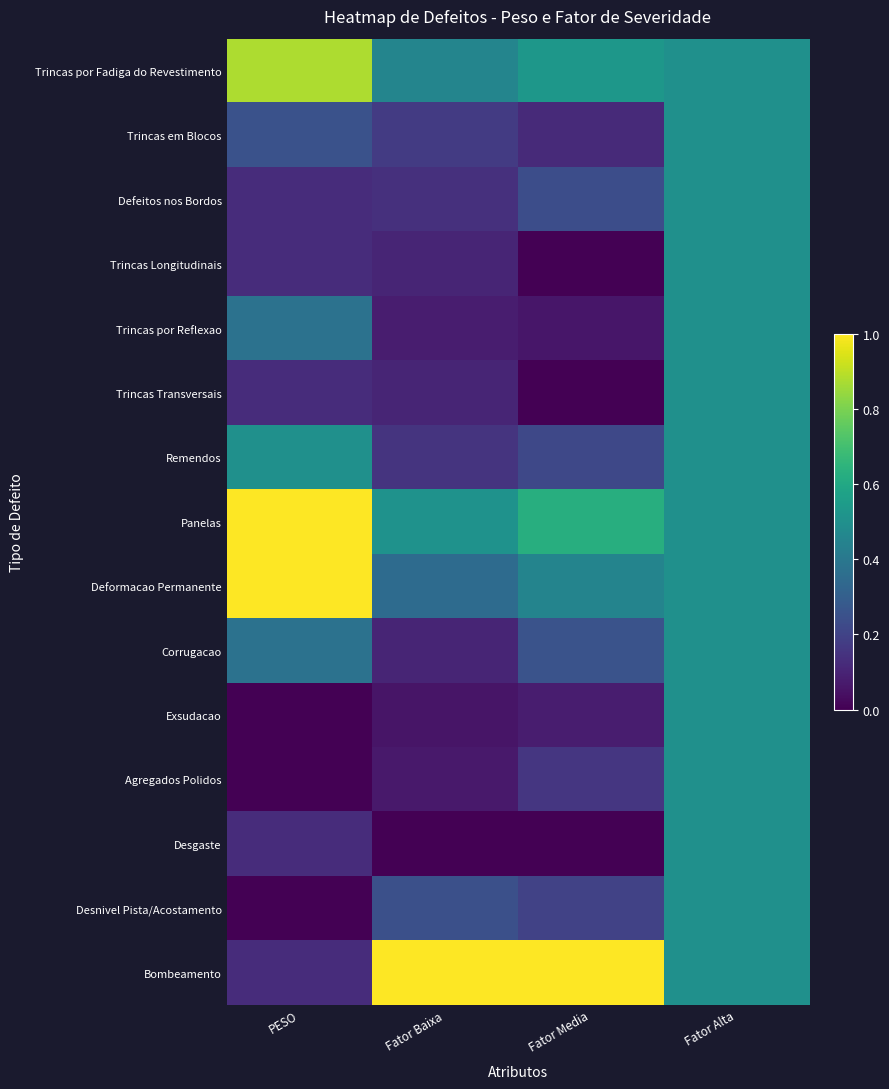

Reading left to right, extract all data points from this chart.

Trincas por Fadiga do Revestimento: PESO=0.9	Fator Baixa=0.5	Fator Media=0.5	Fator Alta=0.5
Trincas em Blocos: PESO=0.2	Fator Baixa=0.2	Fator Media=0.1	Fator Alta=0.5
Defeitos nos Bordos: PESO=0.1	Fator Baixa=0.1	Fator Media=0.2	Fator Alta=0.5
Trincas Longitudinais: PESO=0.1	Fator Baixa=0.1	Fator Media=0.0	Fator Alta=0.5
Trincas por Reflexao: PESO=0.4	Fator Baixa=0.1	Fator Media=0.1	Fator Alta=0.5
Trincas Transversais: PESO=0.1	Fator Baixa=0.1	Fator Media=0.0	Fator Alta=0.5
Remendos: PESO=0.5	Fator Baixa=0.2	Fator Media=0.2	Fator Alta=0.5
Panelas: PESO=1.0	Fator Baixa=0.5	Fator Media=0.6	Fator Alta=0.5
Deformacao Permanente: PESO=1.0	Fator Baixa=0.3	Fator Media=0.5	Fator Alta=0.5
Corrugacao: PESO=0.4	Fator Baixa=0.1	Fator Media=0.3	Fator Alta=0.5
Exsudacao: PESO=0.0	Fator Baixa=0.1	Fator Media=0.1	Fator Alta=0.5
Agregados Polidos: PESO=0.0	Fator Baixa=0.1	Fator Media=0.2	Fator Alta=0.5
Desgaste: PESO=0.1	Fator Baixa=0.0	Fator Media=0.0	Fator Alta=0.5
Desnivel Pista/Acostamento: PESO=0.0	Fator Baixa=0.2	Fator Media=0.2	Fator Alta=0.5
Bombeamento: PESO=0.1	Fator Baixa=1.0	Fator Media=1.0	Fator Alta=0.5